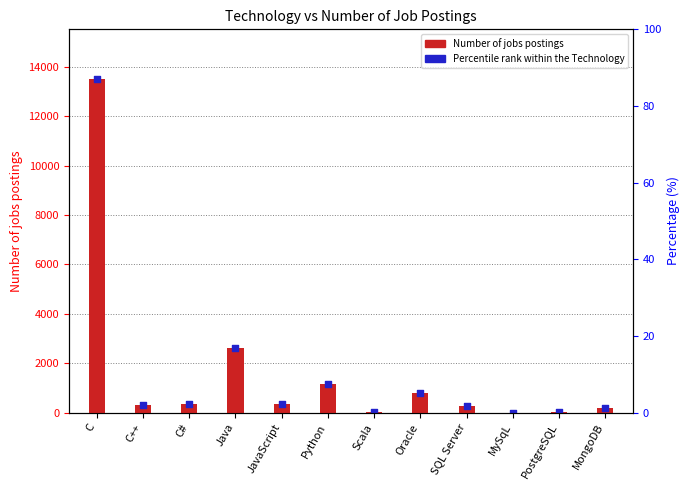

What is the ratio of the value at Java to the value at MongoDB?

15.0